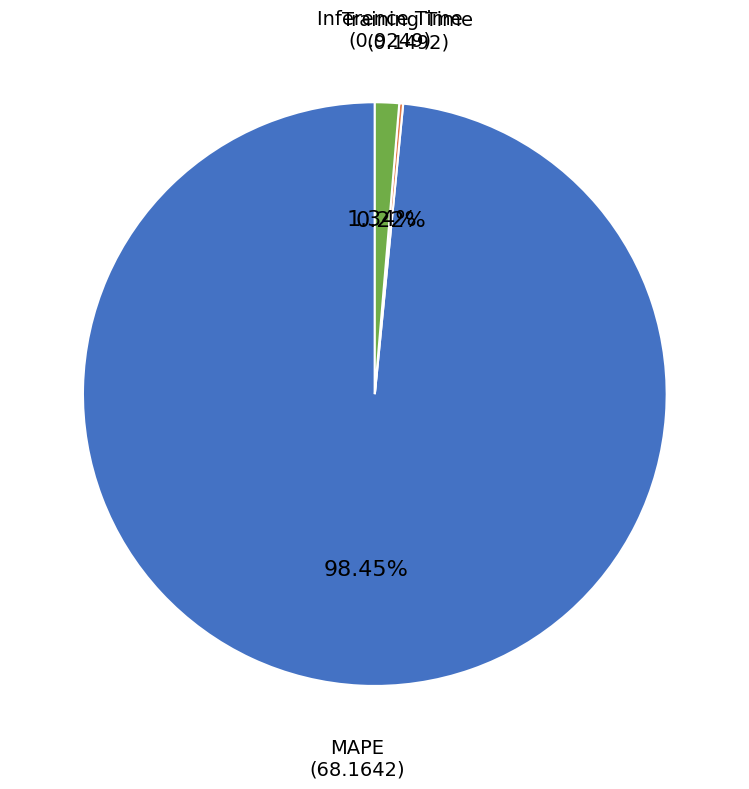

To the nearest percent, what is the difference between the largest and smallest slice percentages?

98%